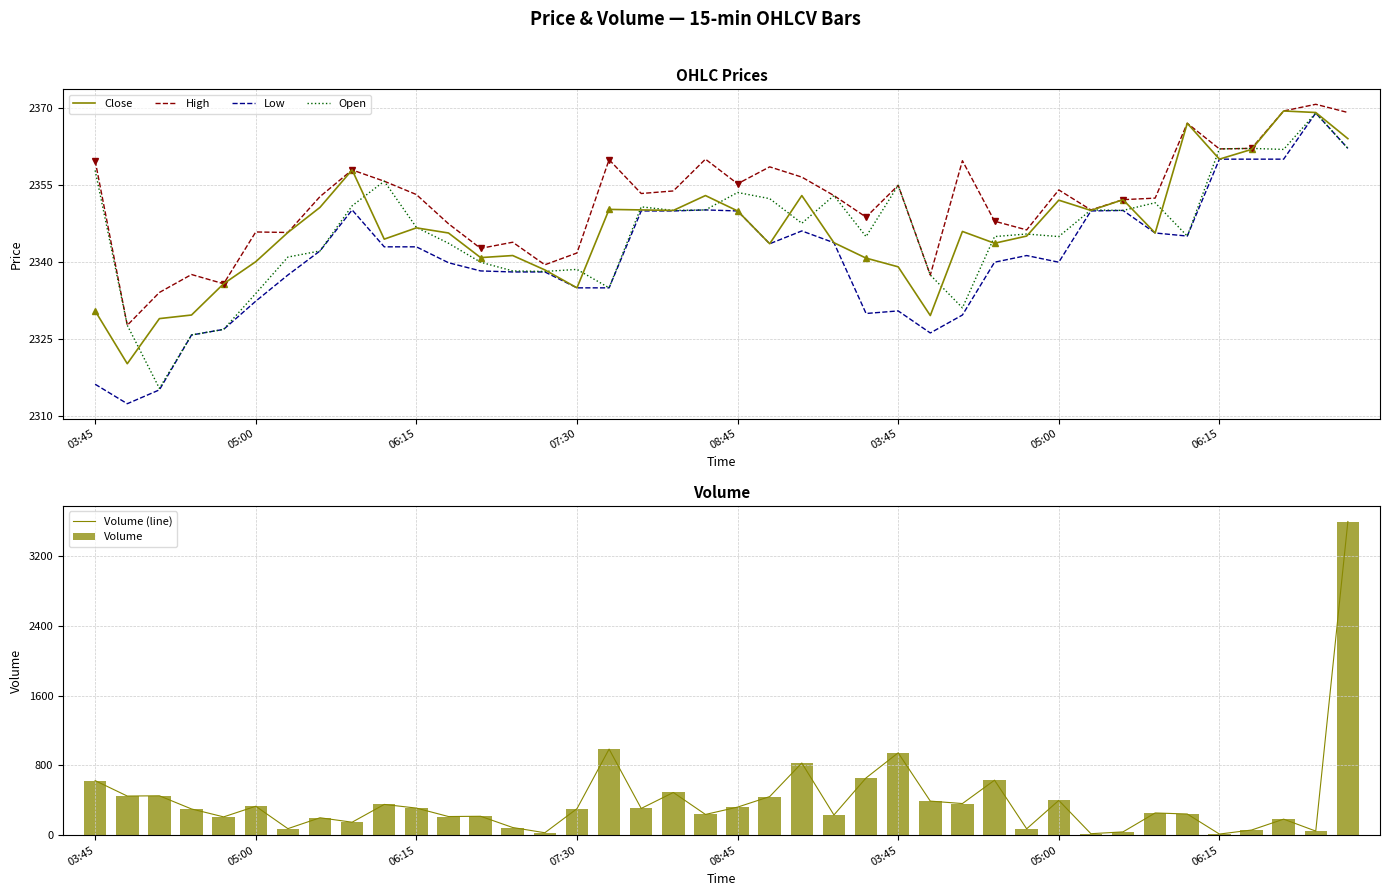

What are all the series names shown in the legend?

Close, High, Low, Open, Volume (line), Volume